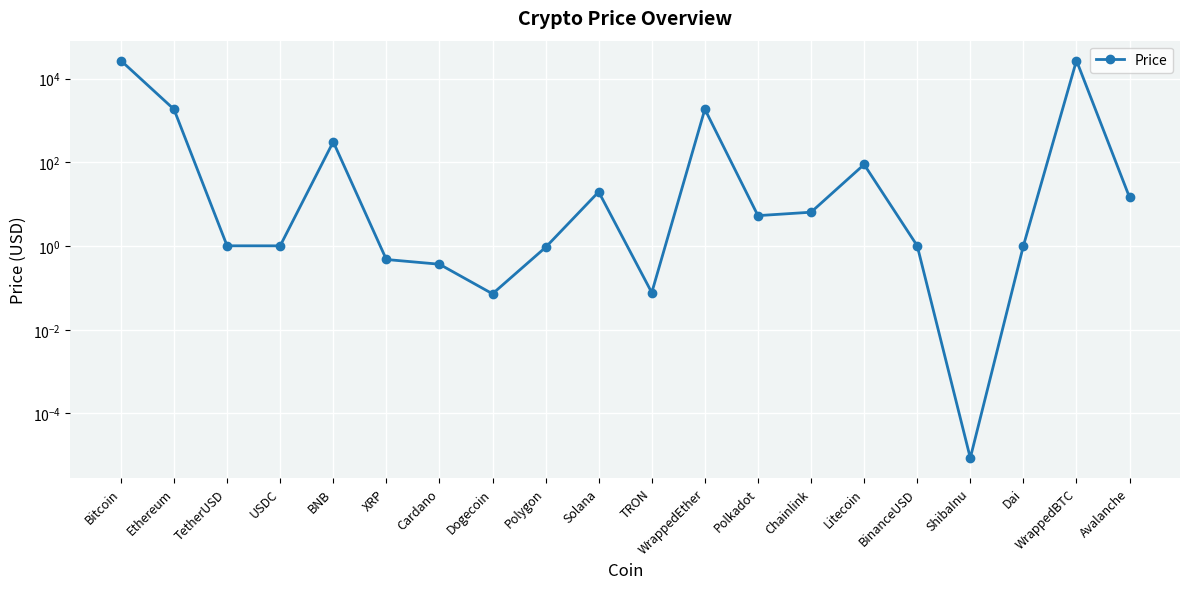

What is the maximum value shown in the chart?

27045.9